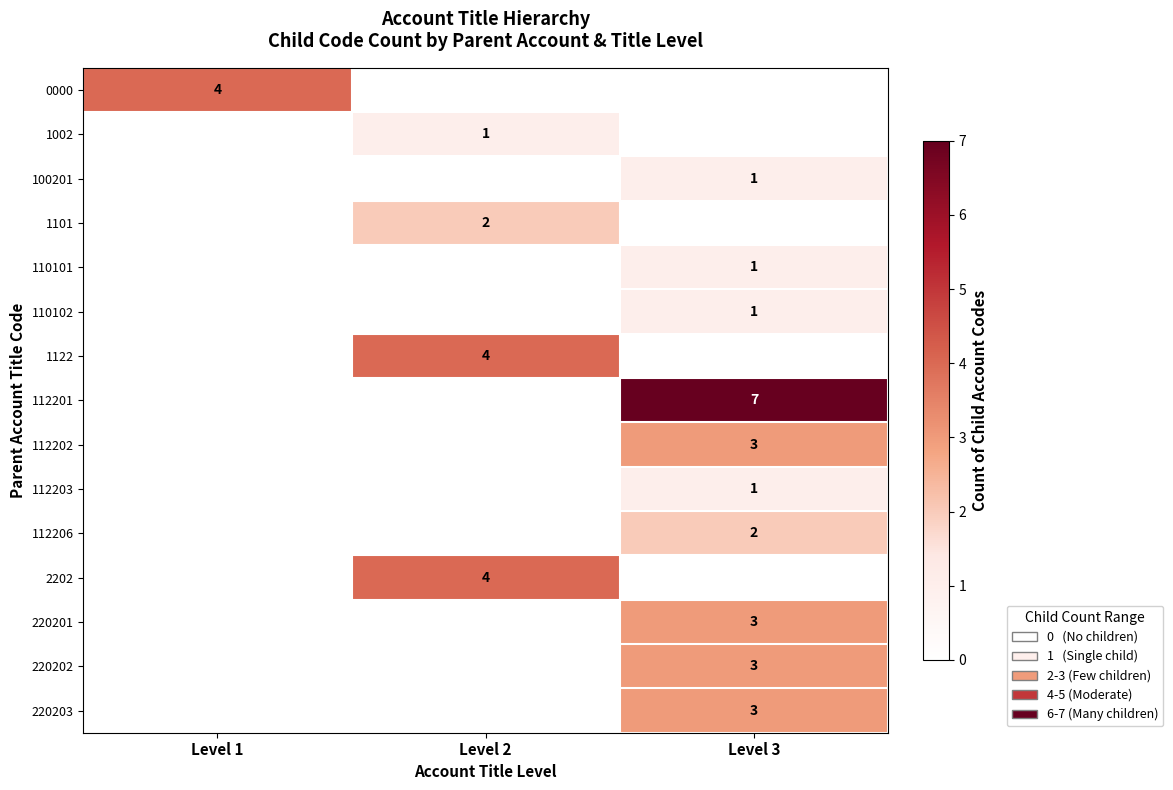

At which category is the sum across all series the highest?

Level 3